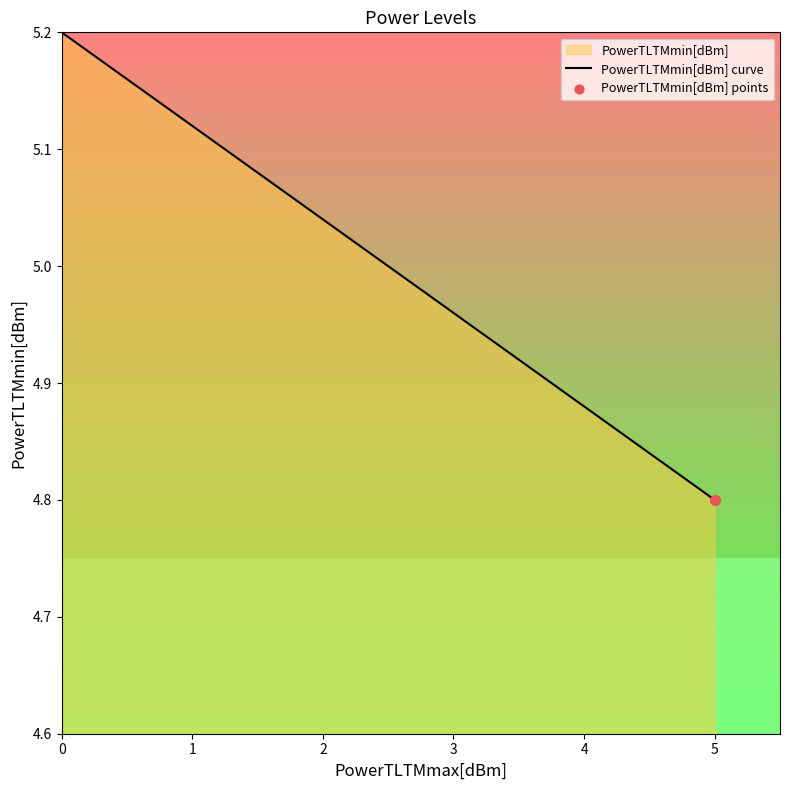

Which category has the lowest value across all series?

5